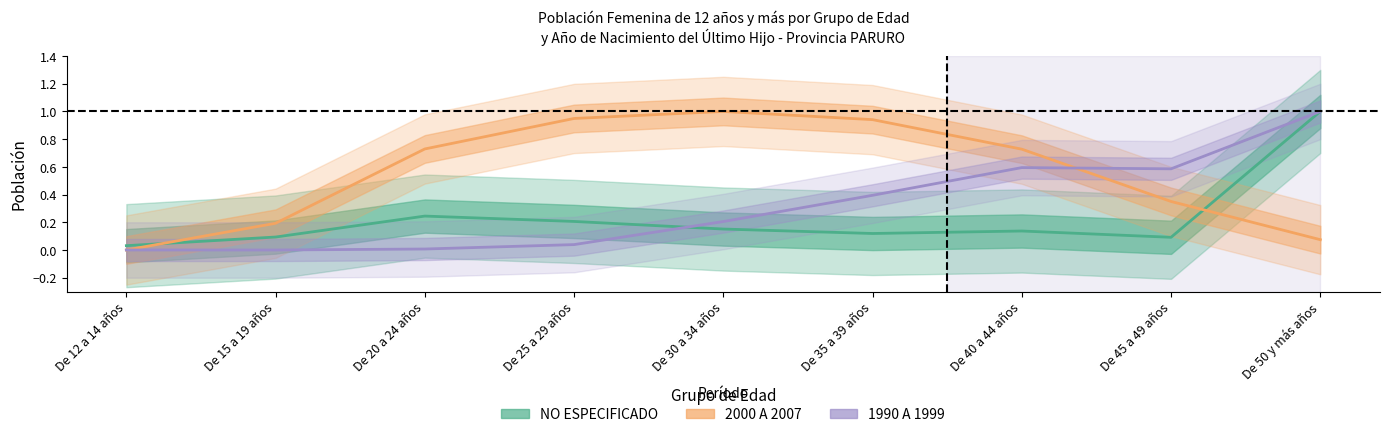

What is the total value across all series at De 50 y más años?

2.1